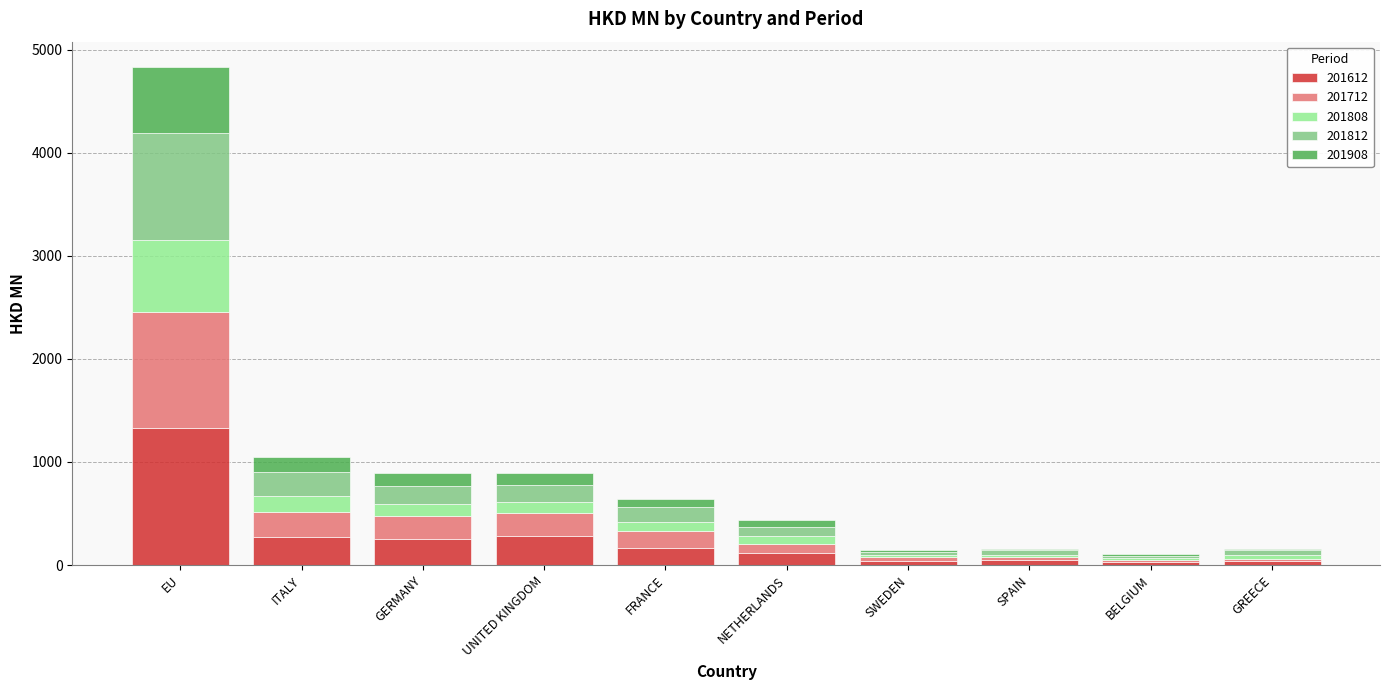

At which label does 201612 reach its peak?

EU